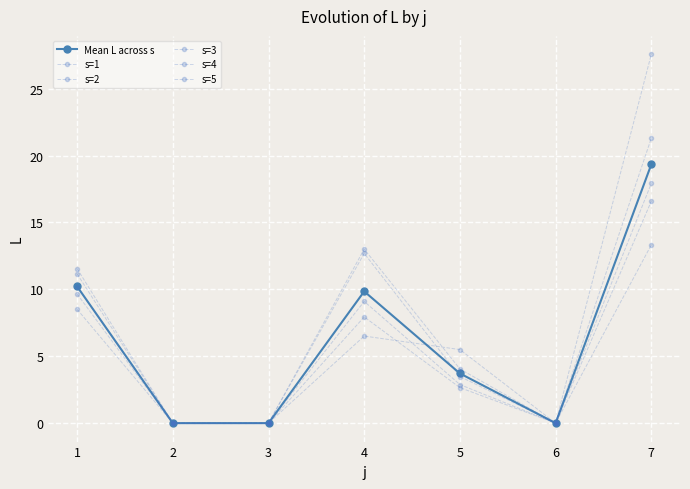

How many interior local peaks does the s=3 series have?

1